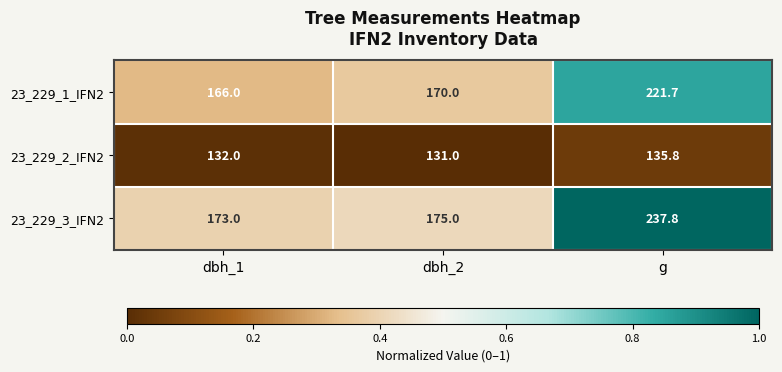

Between dbh_1 and g, which series saw the biggest shift?

23_229_3_IFN2